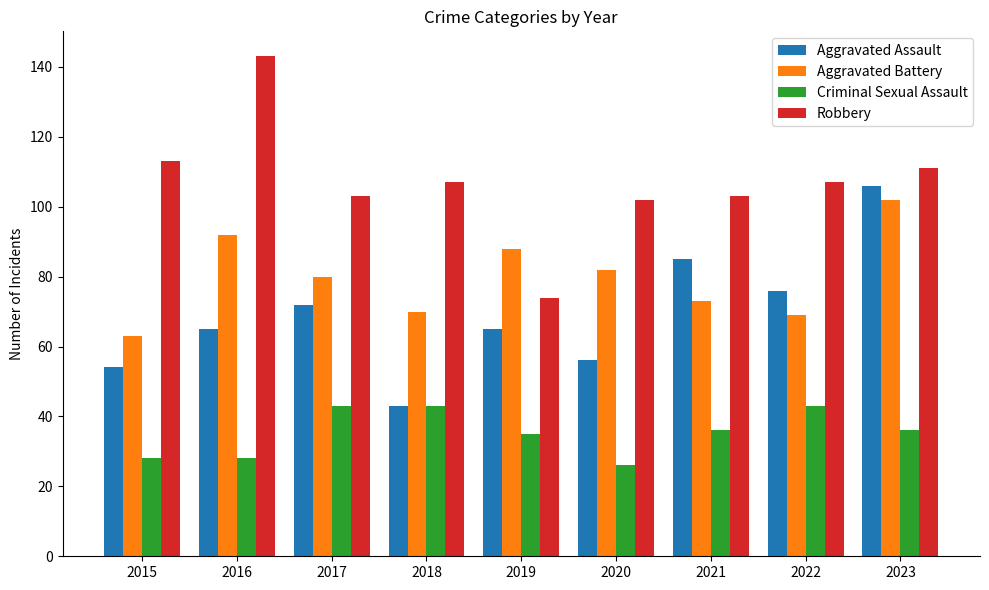

How many bars are there in total?

36